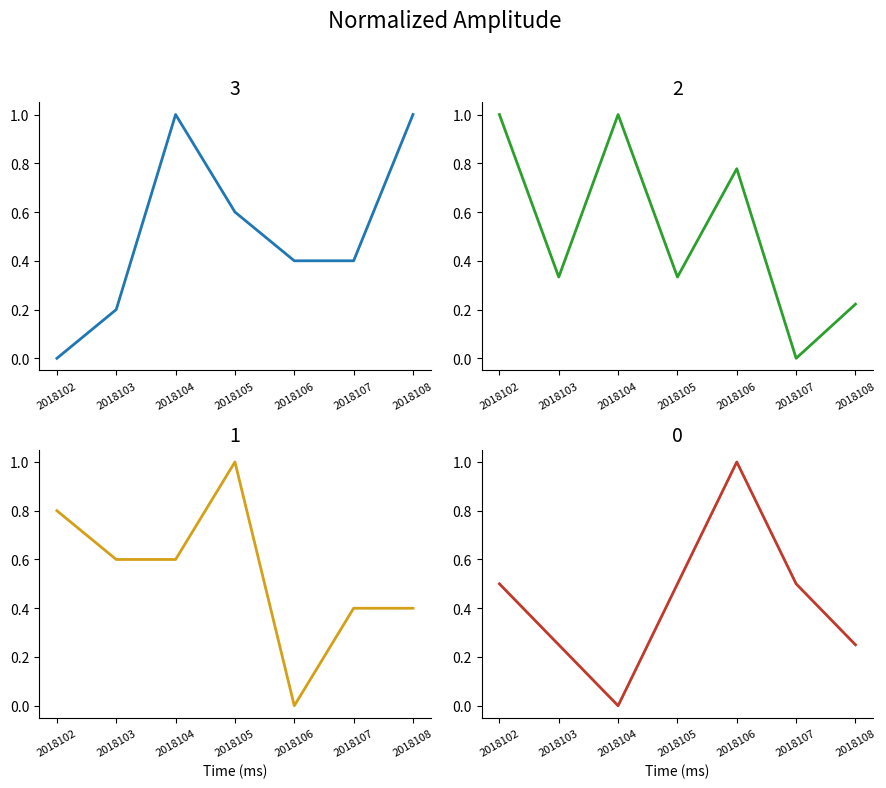

What is the value of the col_7 point at the 4th from the left?

0.5